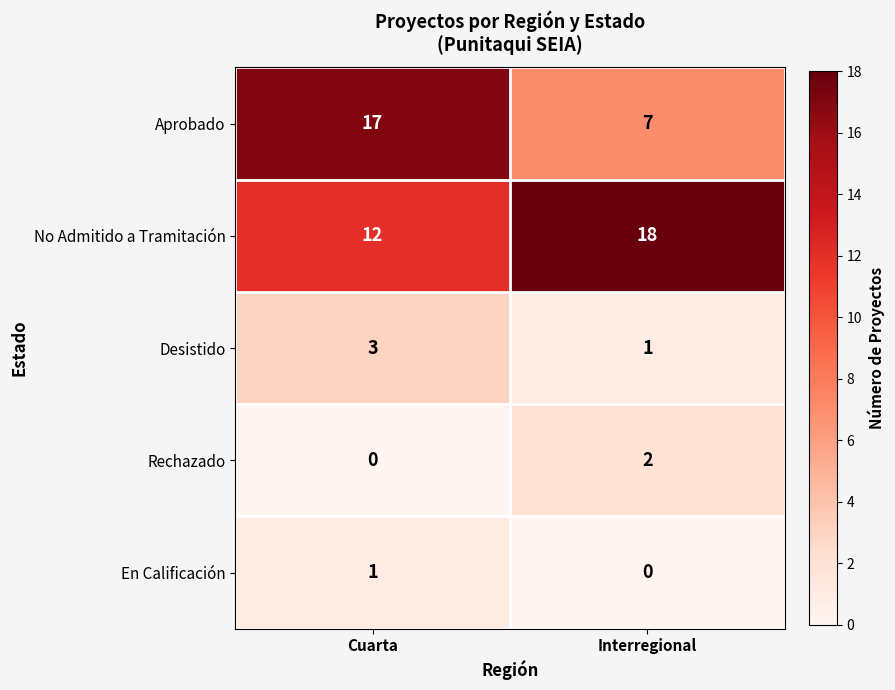

At which category is the sum across all series the highest?

Cuarta